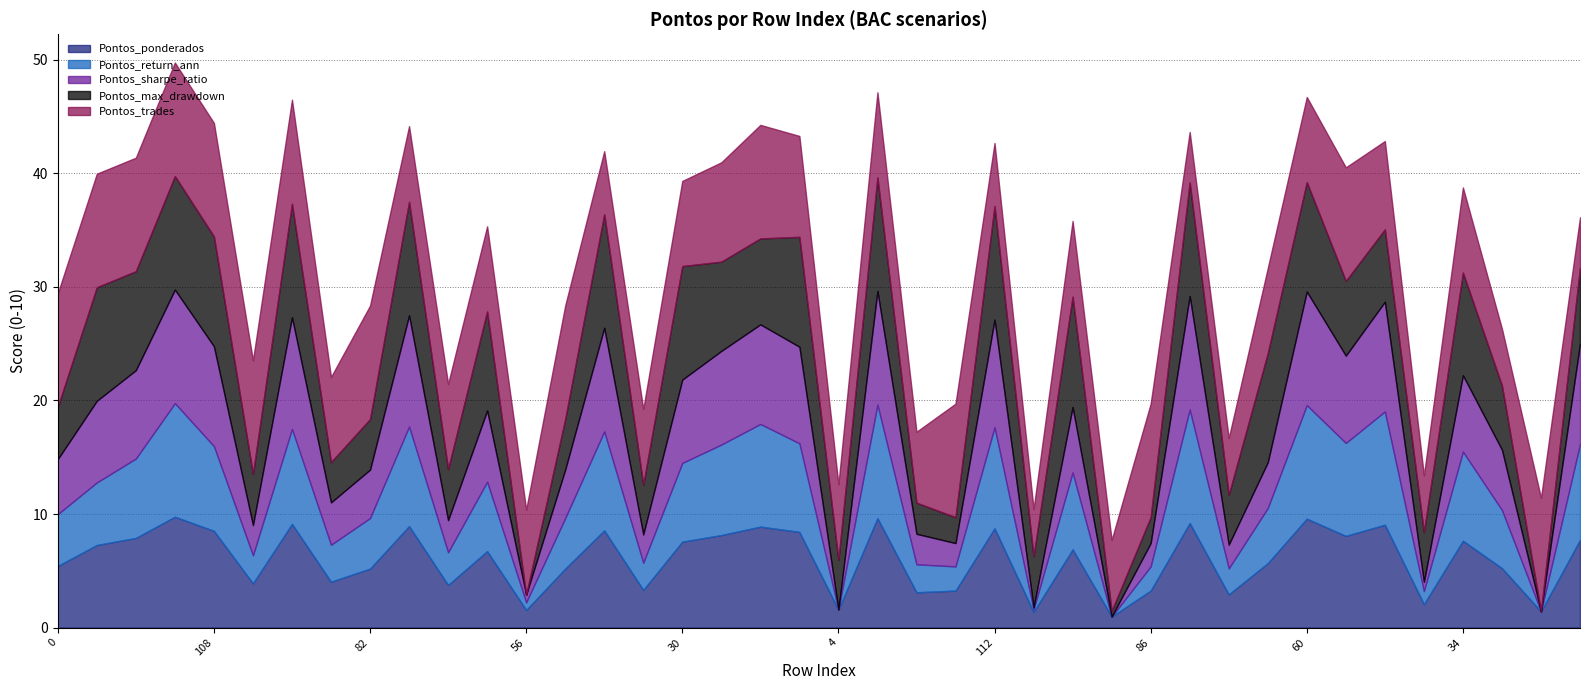

What are all the series names shown in the legend?

Pontos_ponderados, Pontos_return_ann, Pontos_sharpe_ratio, Pontos_max_drawdown, Pontos_trades